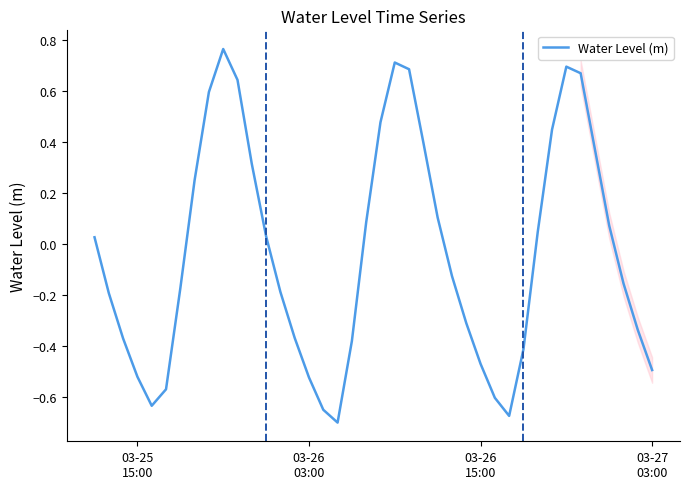

What is the difference between the maximum and minimum values?

1.5